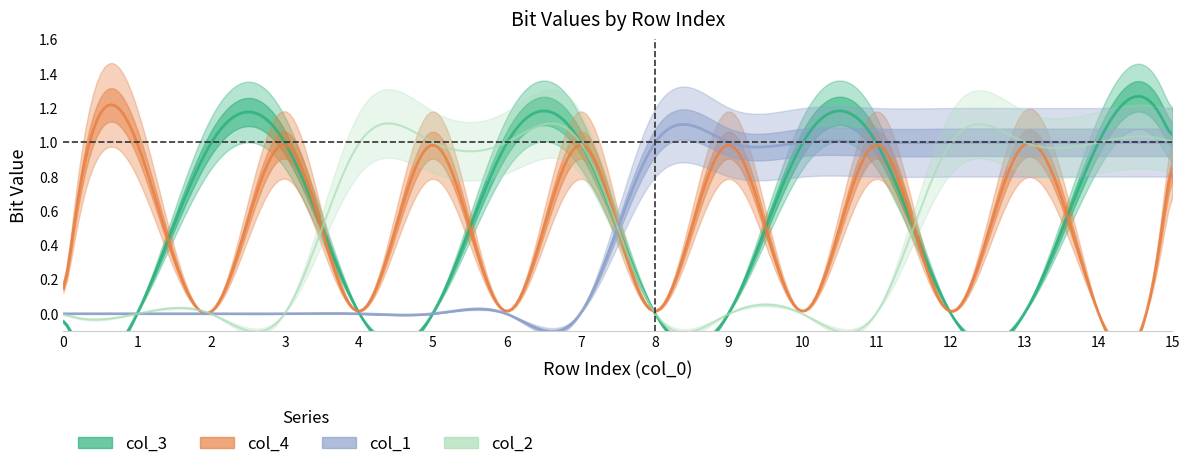

Where do col_1 and col_4 first cross each other?

7 and 8